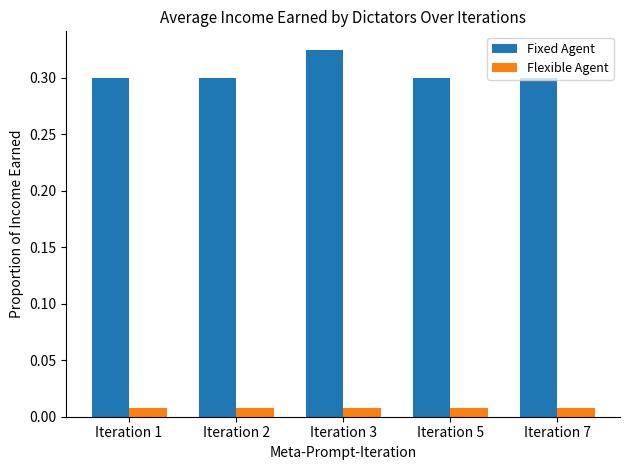

At Iteration 5, list the series in order from smallest to largest.

Flexible Agent, Fixed Agent